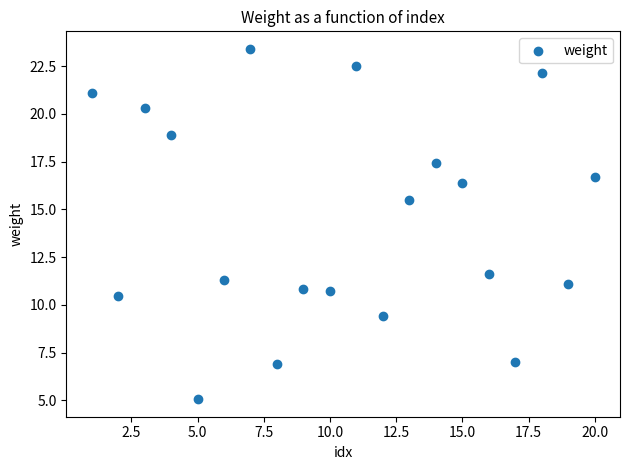

What Y value in the scatter plot is closest to 14?

15.5